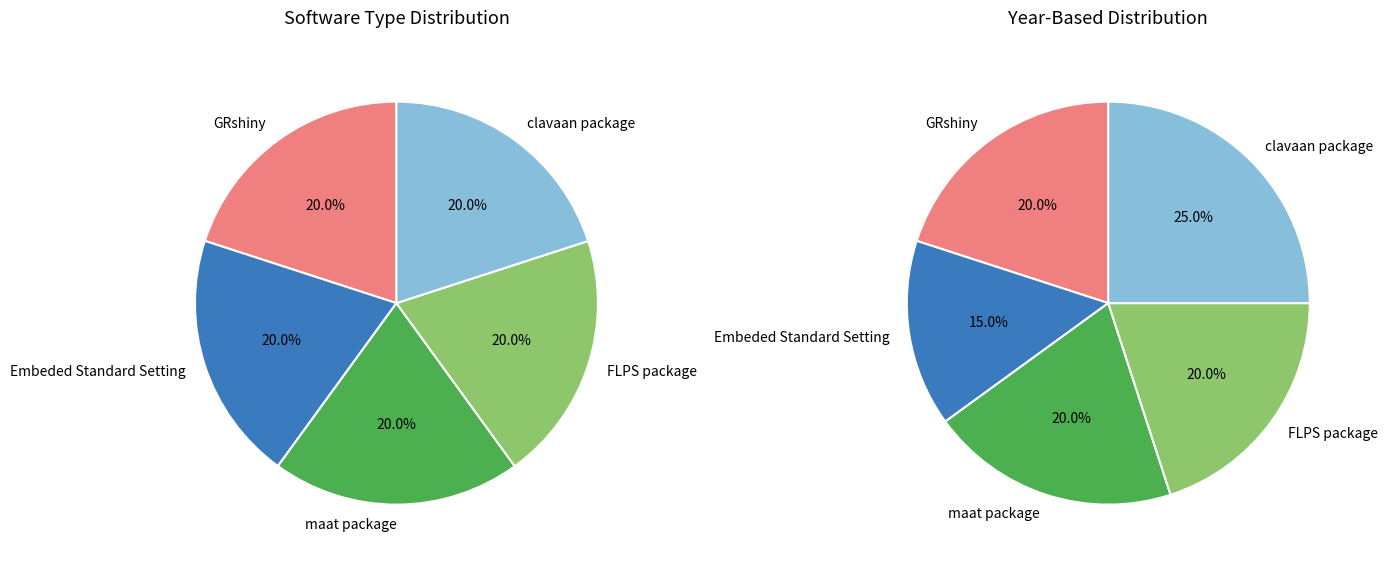

True or false: clavaan package accounts for 20% of the total.

True